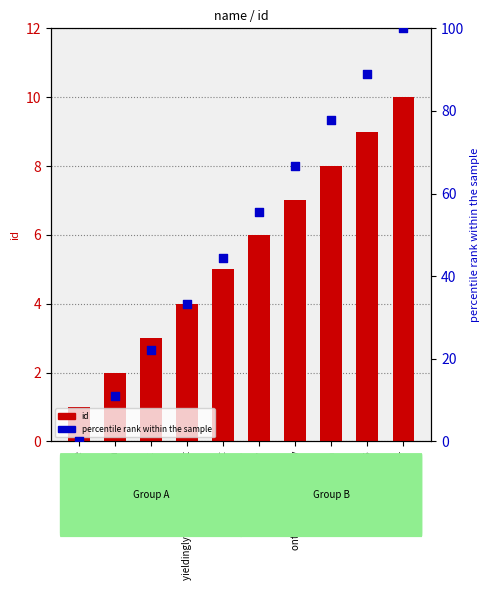

Which series has the widest spread of Y values?

percentile rank within the sample